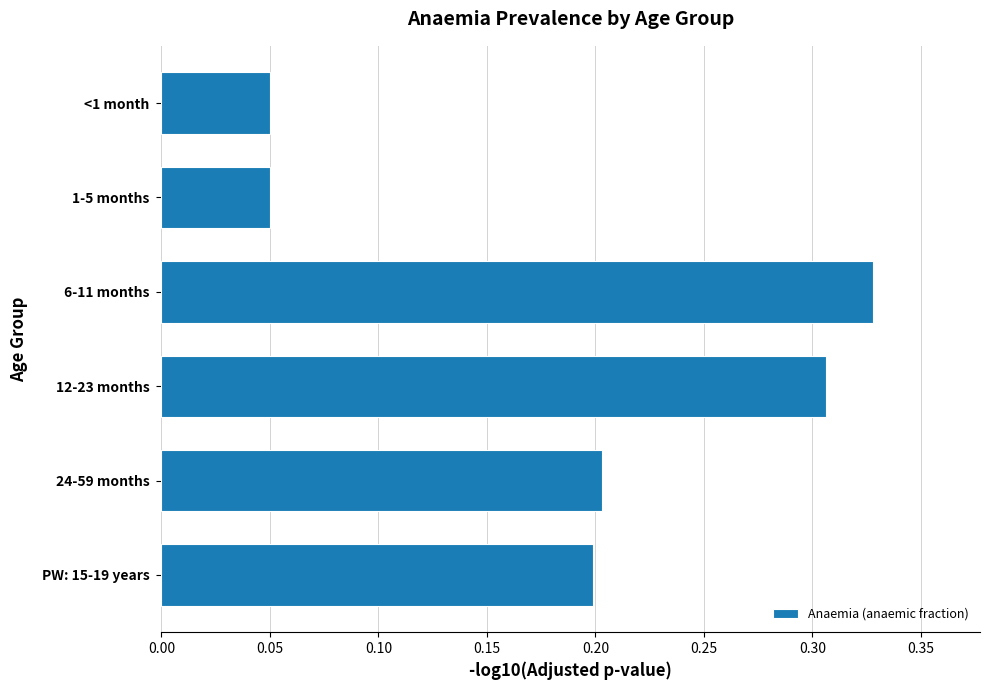

Which has a higher value, 6-11 months or 12-23 months?

6-11 months